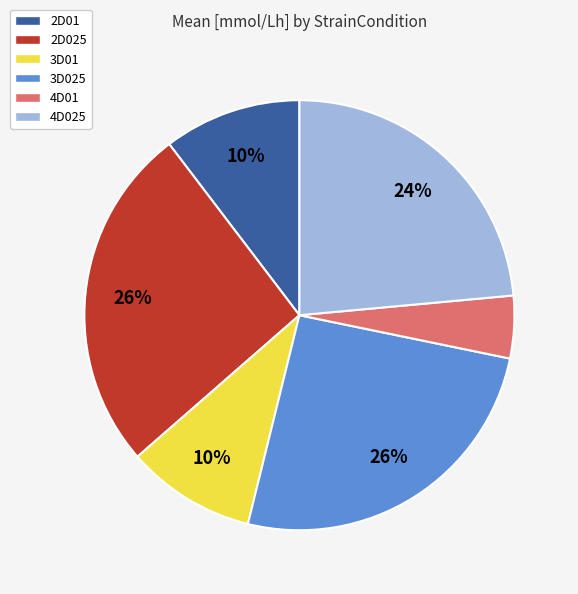

Between 3D025 and 4D025, which is larger?

3D025